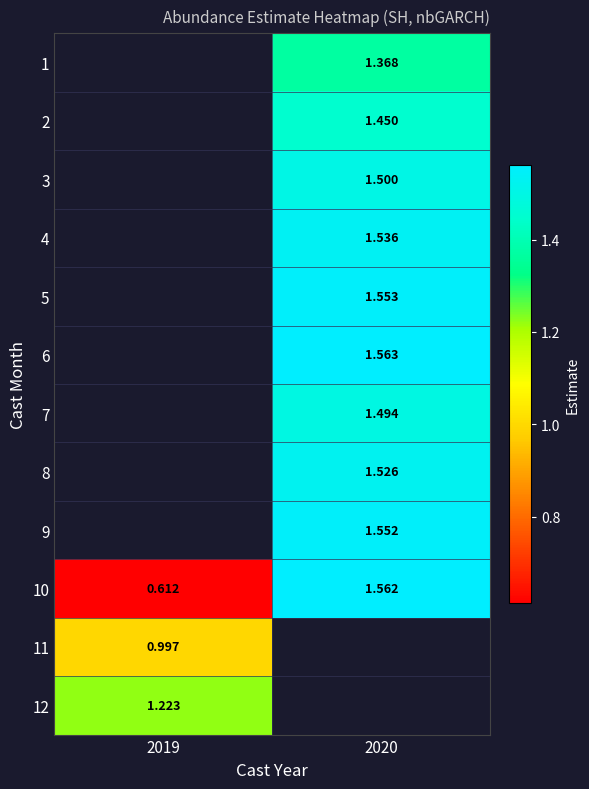

How many data points in 10 are less than 1?

1